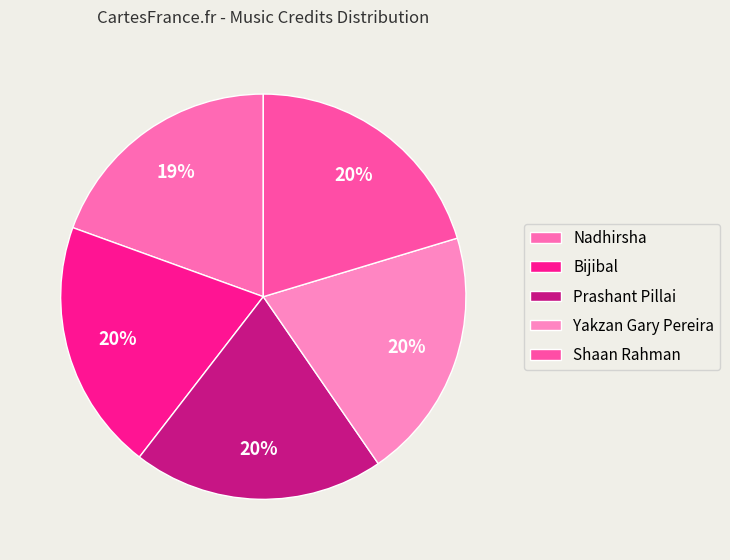

To the nearest percent, what portion does Prashant Pillai represent?

20%